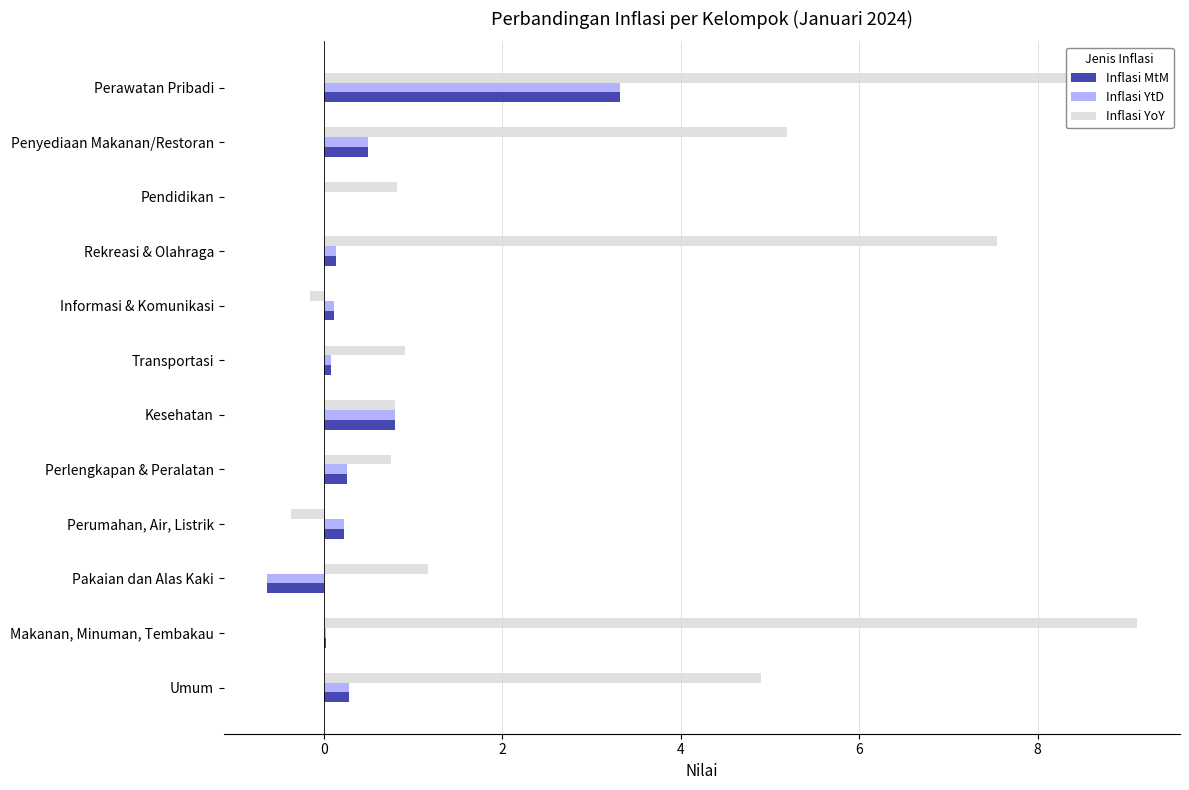

What is the approximate value of Inflasi YoY at Pakaian dan Alas Kaki?

1.2